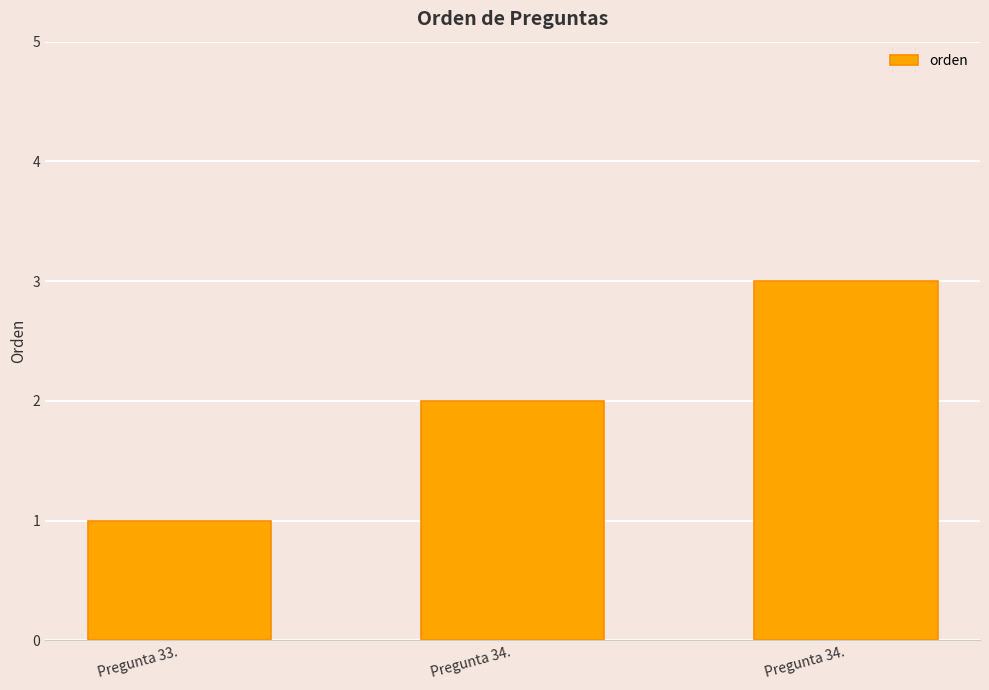

Rank the categories by value from lowest to highest.

Pregunta 33., Pregunta 34., Pregunta 34.